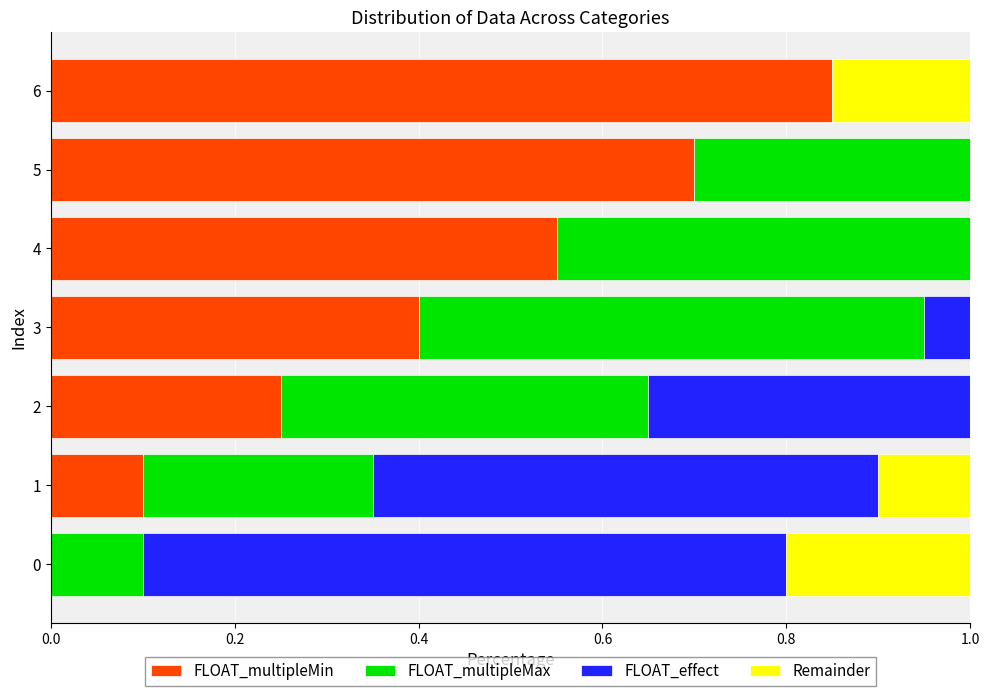

Which series changed the most between 1 and 2?

FLOAT_multipleMax